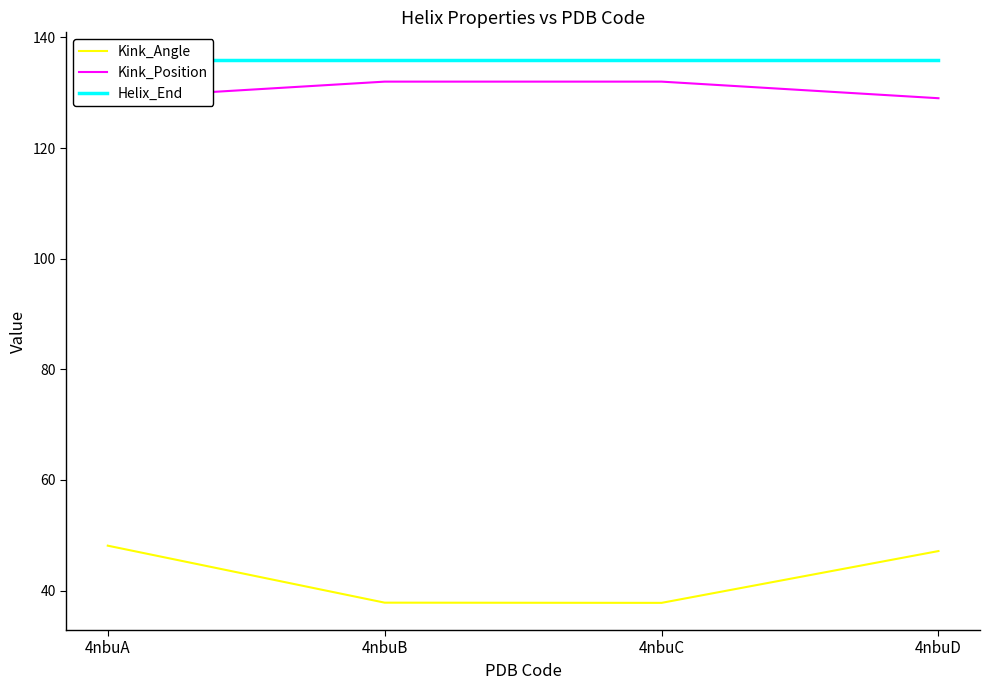

Reading right to left, what are all the values shown in this chart?

Kink_Angle: 4nbuD=47.1	4nbuC=37.8	4nbuB=37.8	4nbuA=48.1
Kink_Position: 4nbuD=129.0	4nbuC=132.0	4nbuB=132.0	4nbuA=129.0
Helix_End: 4nbuD=136.0	4nbuC=136.0	4nbuB=136.0	4nbuA=136.0